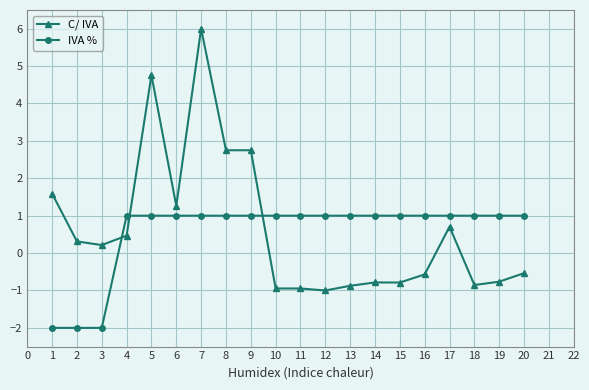

True or false: C/ IVA and IVA % cross at least once.

True